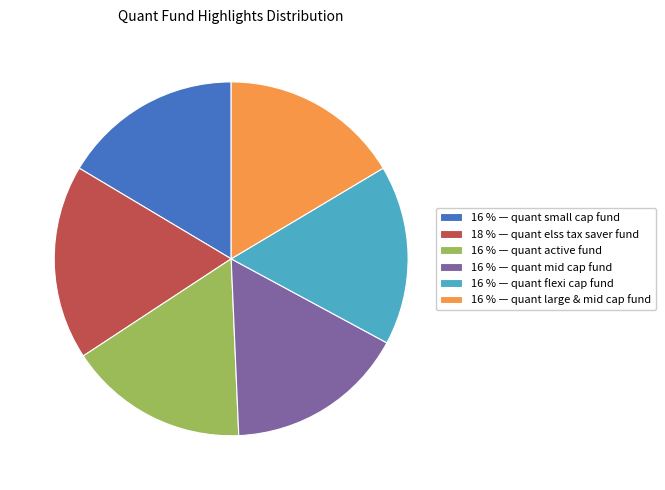

Is there a majority slice in this chart?

No